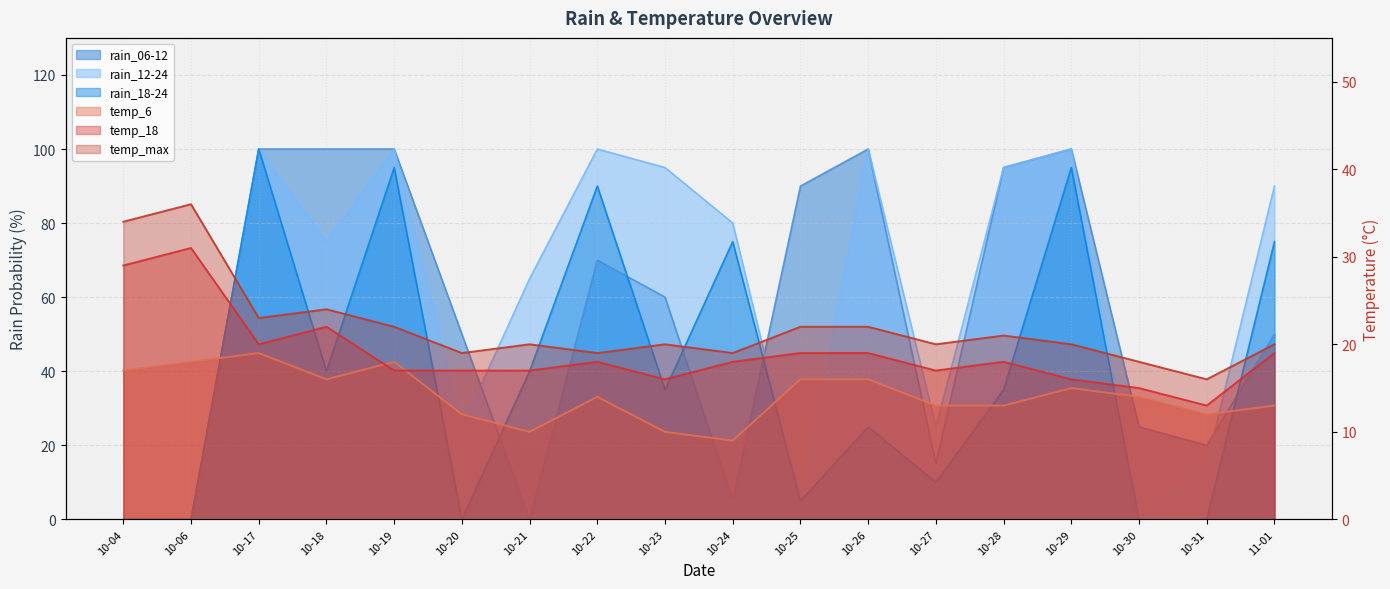

In rain_06-12, how many points are lower than both neighbors (excluding endpoints)?

4